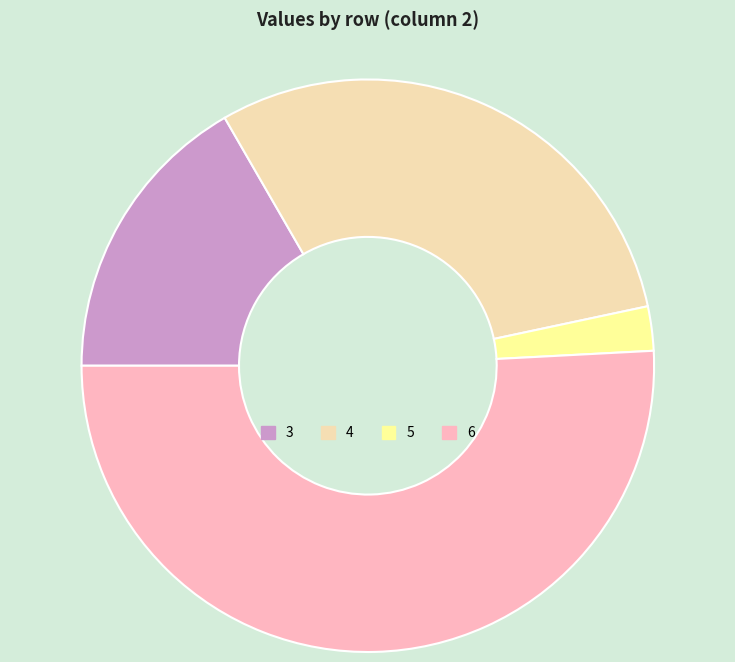

What is the majority slice?

6